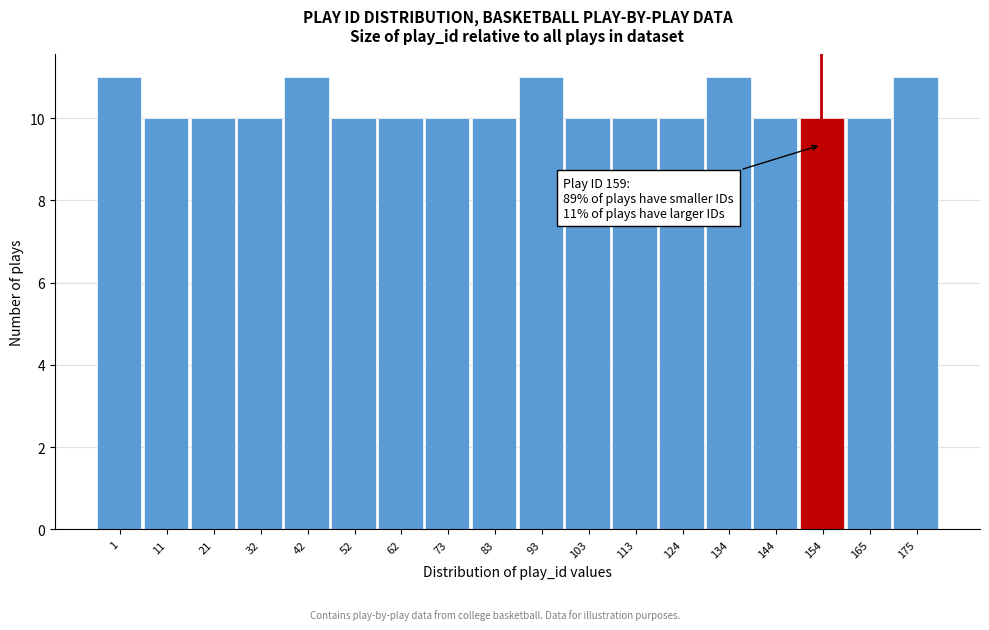

Reading left to right, what are all the values shown in this chart?

11	10	10	10	11	10	10	10	10	11	10	10	10	11	10	10	10	11